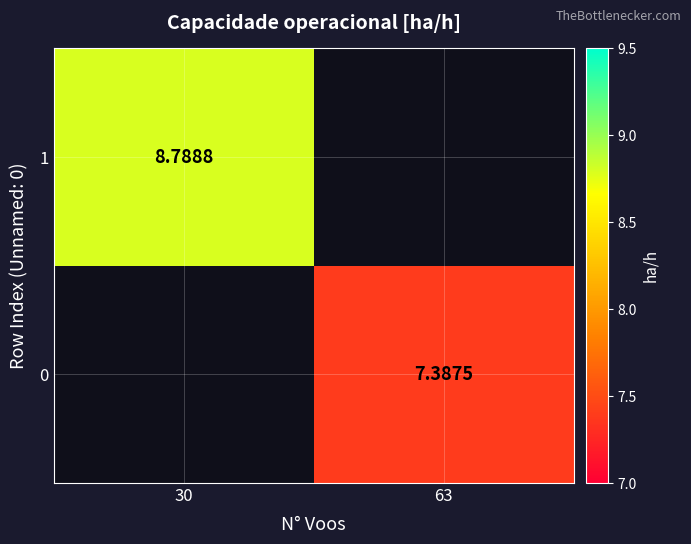

At which label does 0 first exceed 7?

63